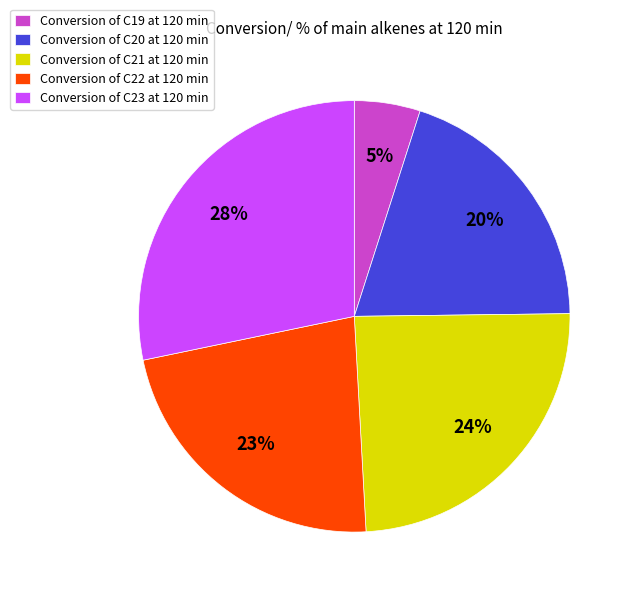

What percentage is the Conversion of C19 at 120 min slice, to the nearest percent?

5%